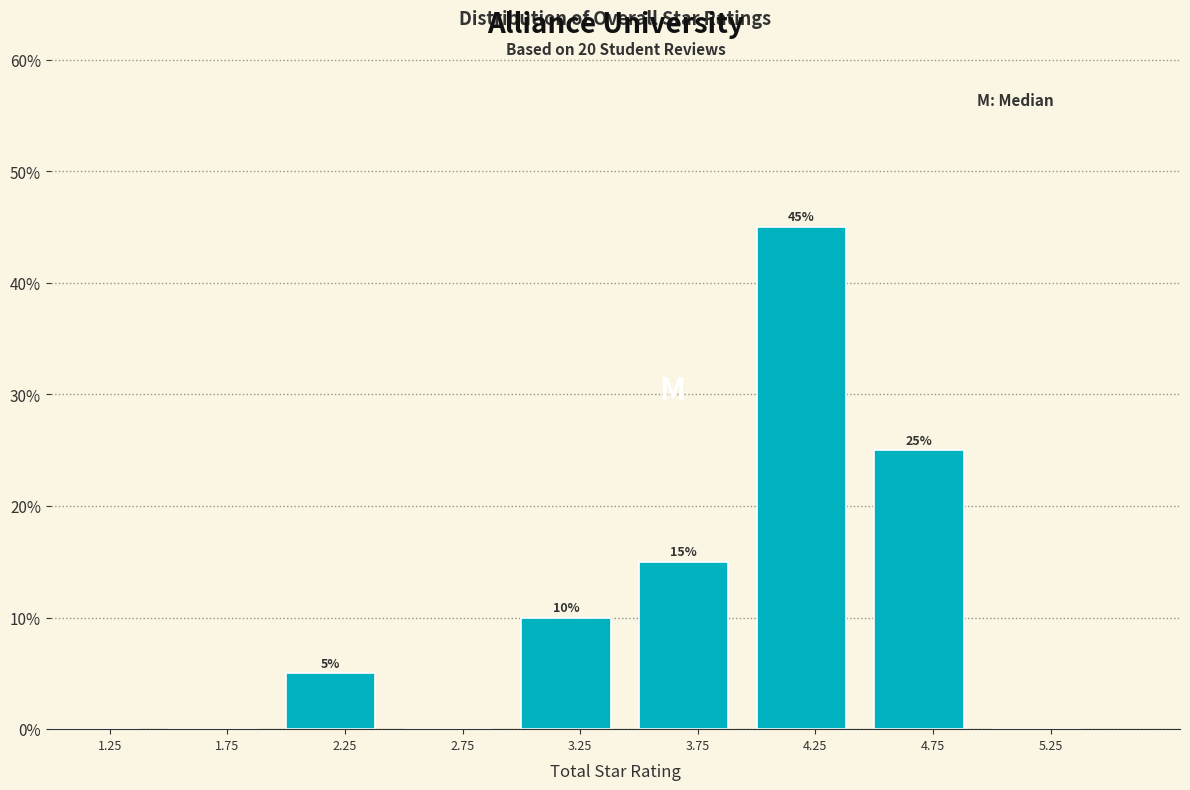

Reading left to right, list all the values displayed in this chart.

1.25=0	1.75=0	2.25=5	2.75=0	3.25=10	3.75=15	4.25=45	4.75=25	5.25=0